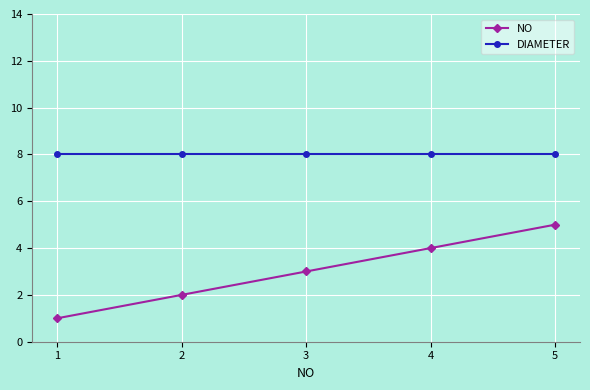

Does the chart have visible grid lines?

Yes